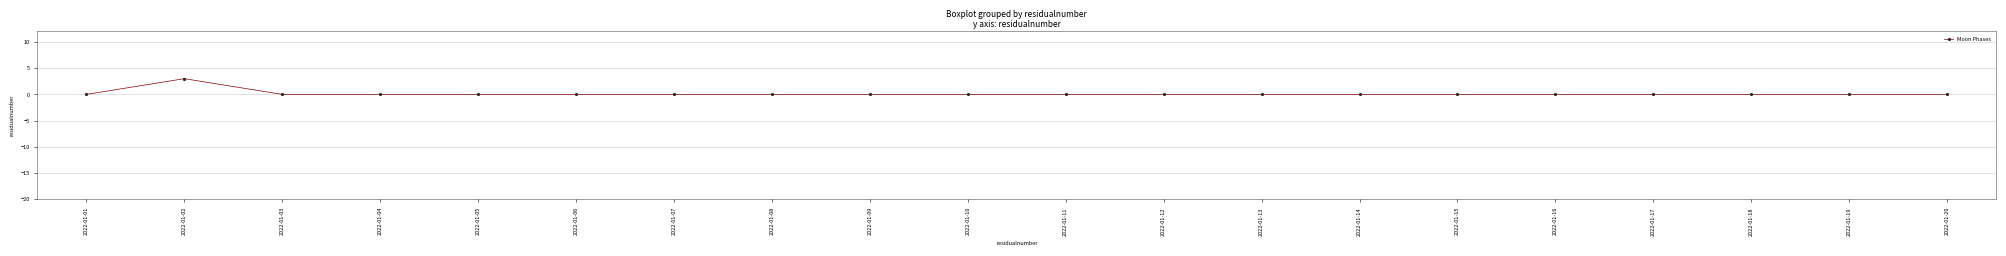

The chart shows a value of 0 at 2022-01-17. True or false?

True